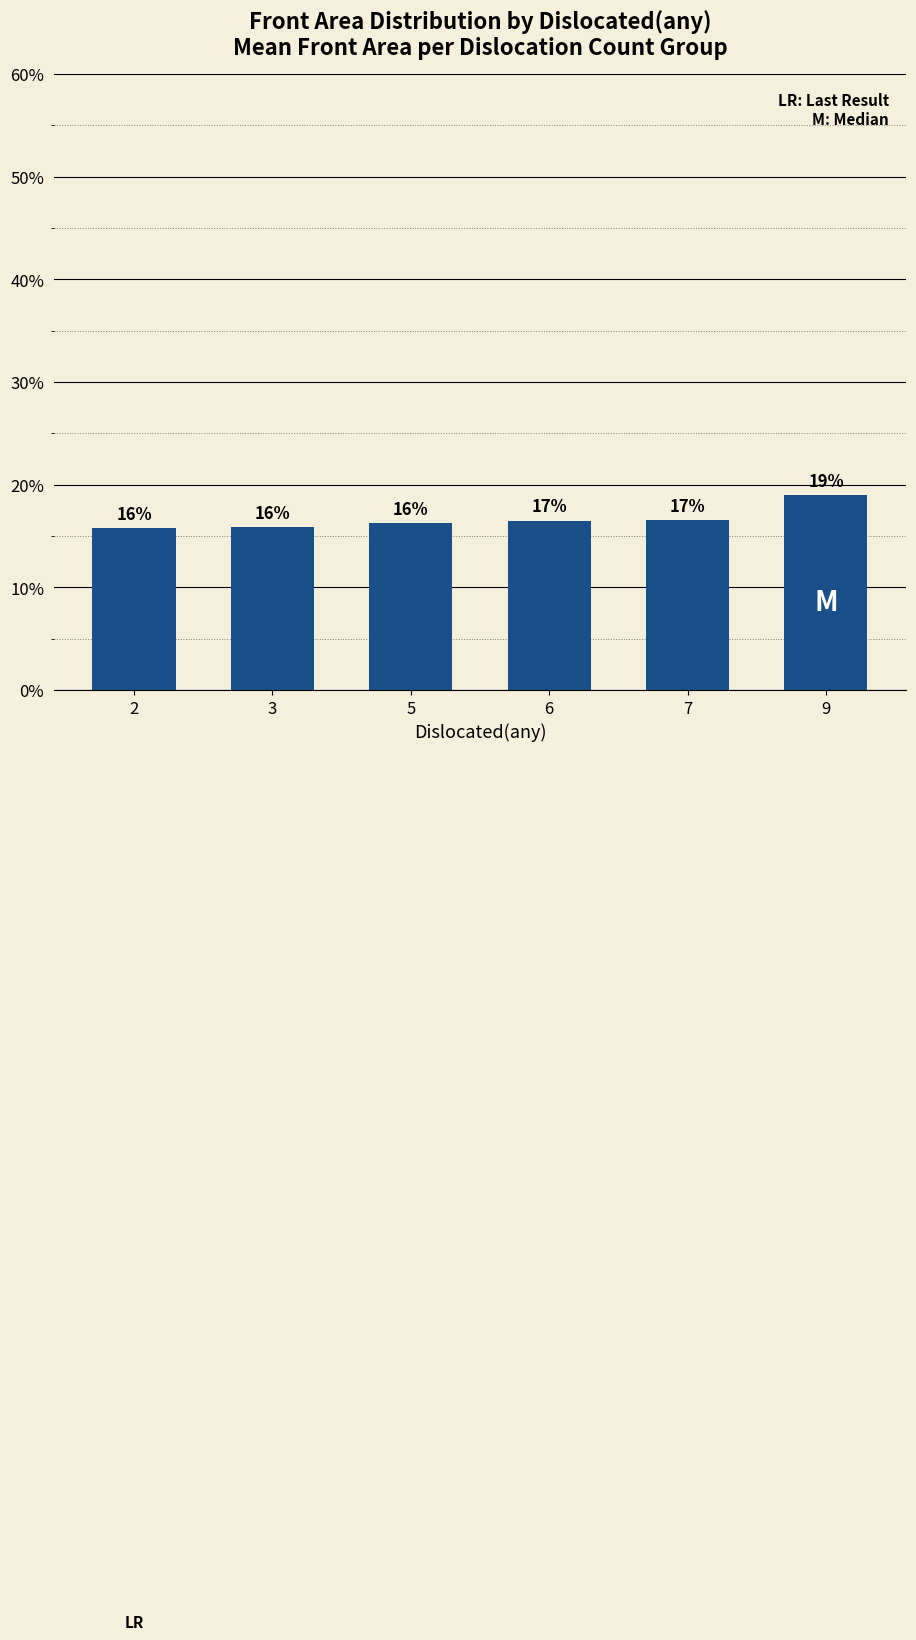

True or false: the data shows 16.6 at 7.

True